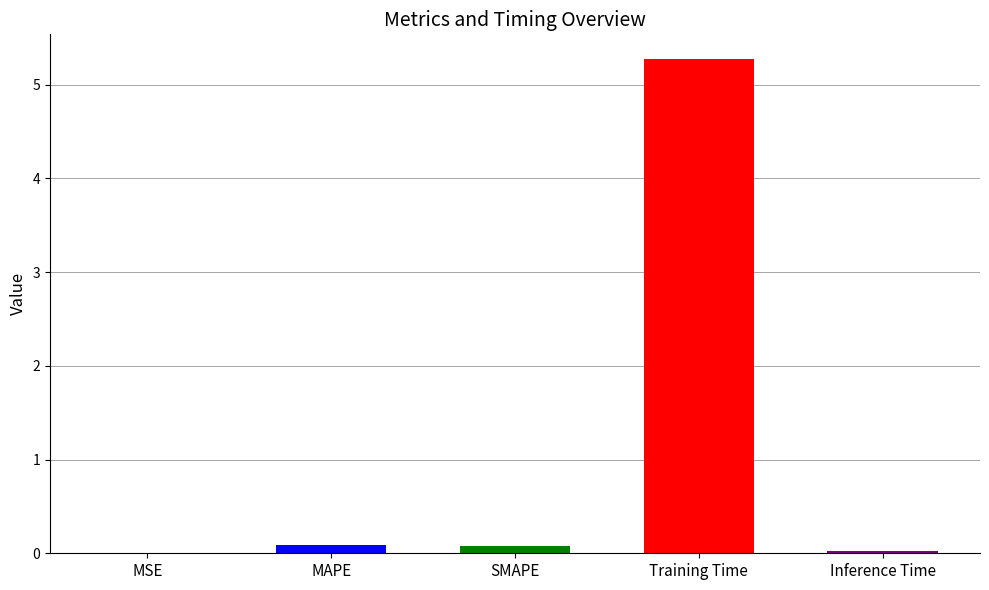

Reading left to right, extract all data points from this chart.

MSE=0.0	MAPE=0.1	SMAPE=0.1	Training Time=5.3	Inference Time=0.0